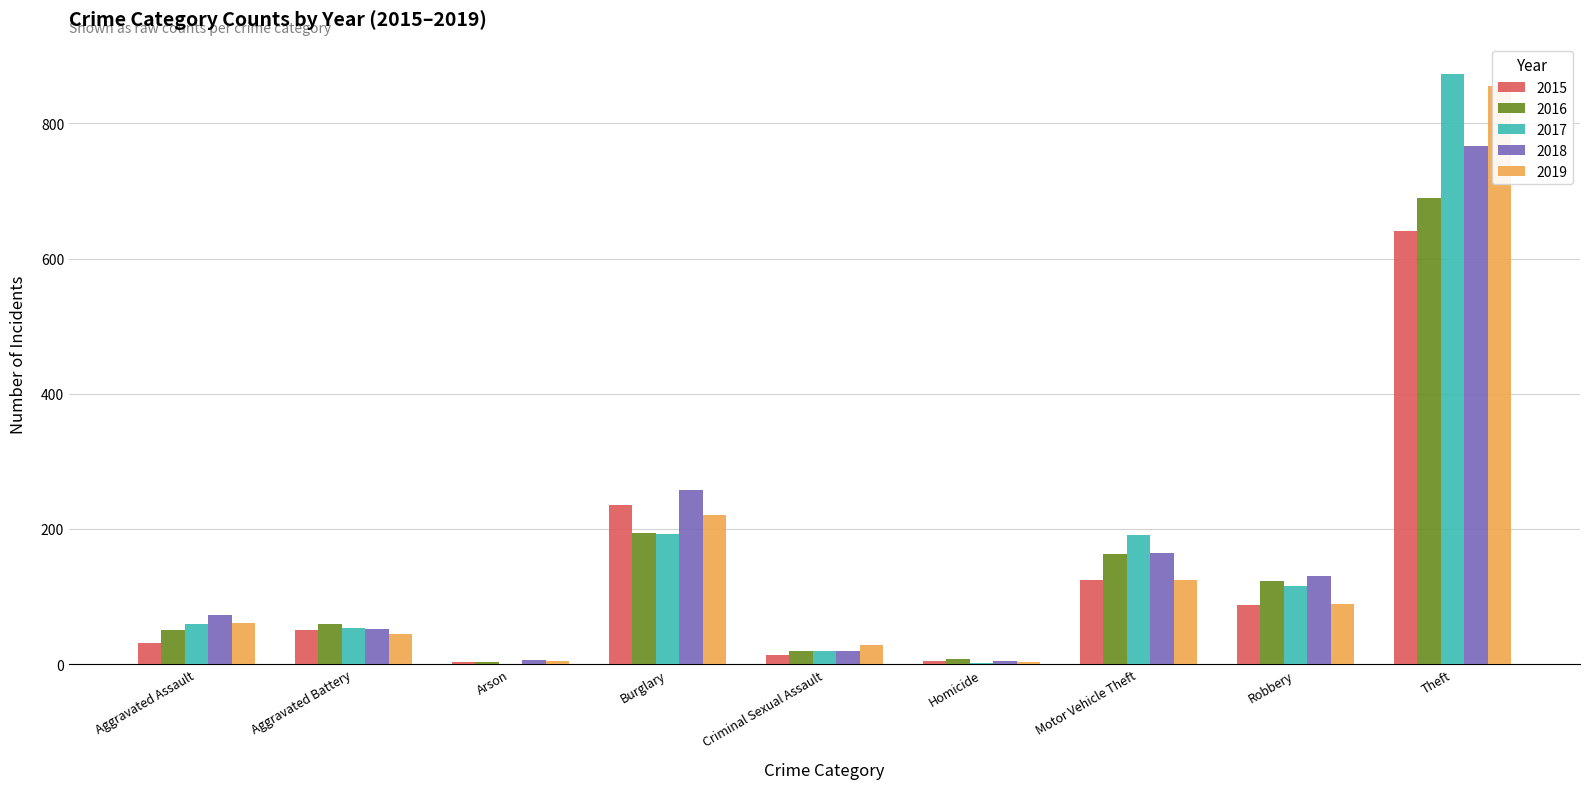

Reading left to right, transcribe all the data shown in this chart.

2015: 31	50	3	236	13	4	125	87	641
2016: 50	60	3	194	20	8	163	123	689
2017: 59	54	1	192	19	2	191	115	873
2018: 72	52	6	257	20	5	164	130	767
2019: 61	45	5	221	29	3	125	89	855